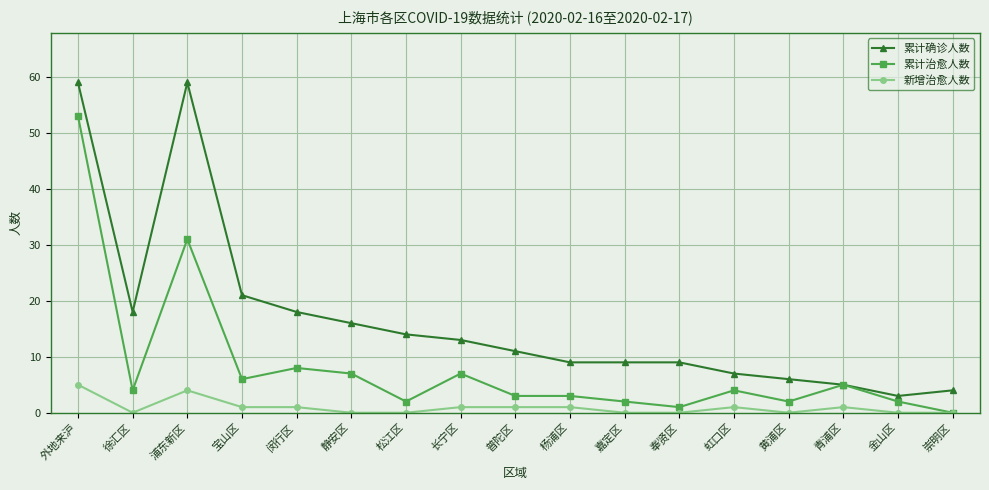

At 杨浦区, list the series in order from smallest to largest.

新增治愈人数, 累计治愈人数, 累计确诊人数